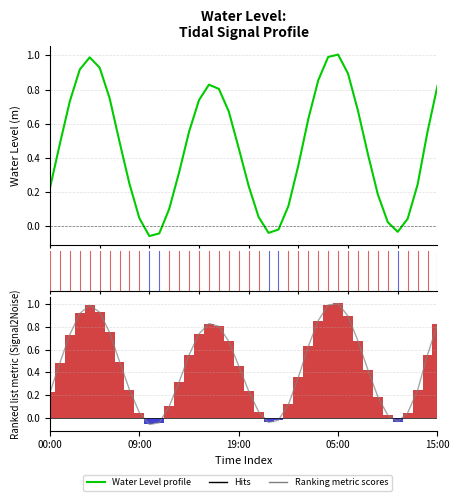

What is the total value across all series at 8?

0.7